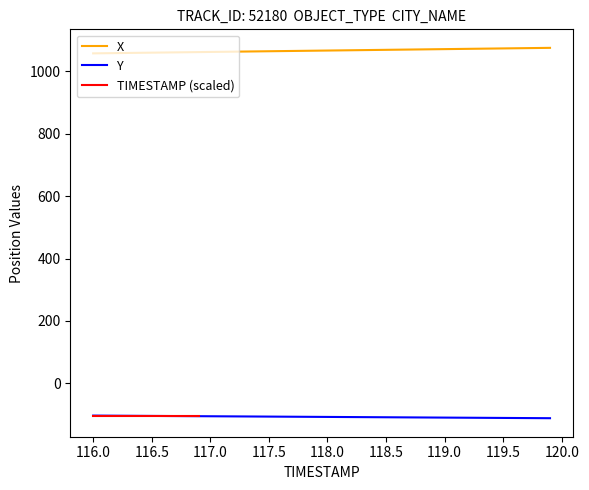

What is the minimum value for X?

1057.1